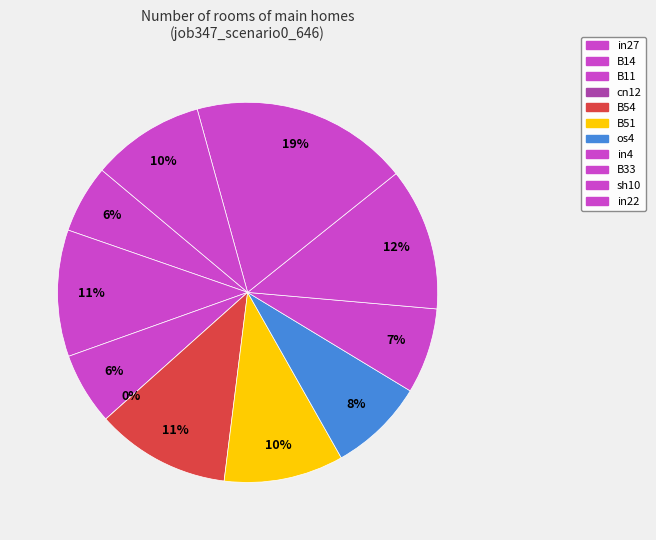

Does B51 account for over 50% of the chart?

No